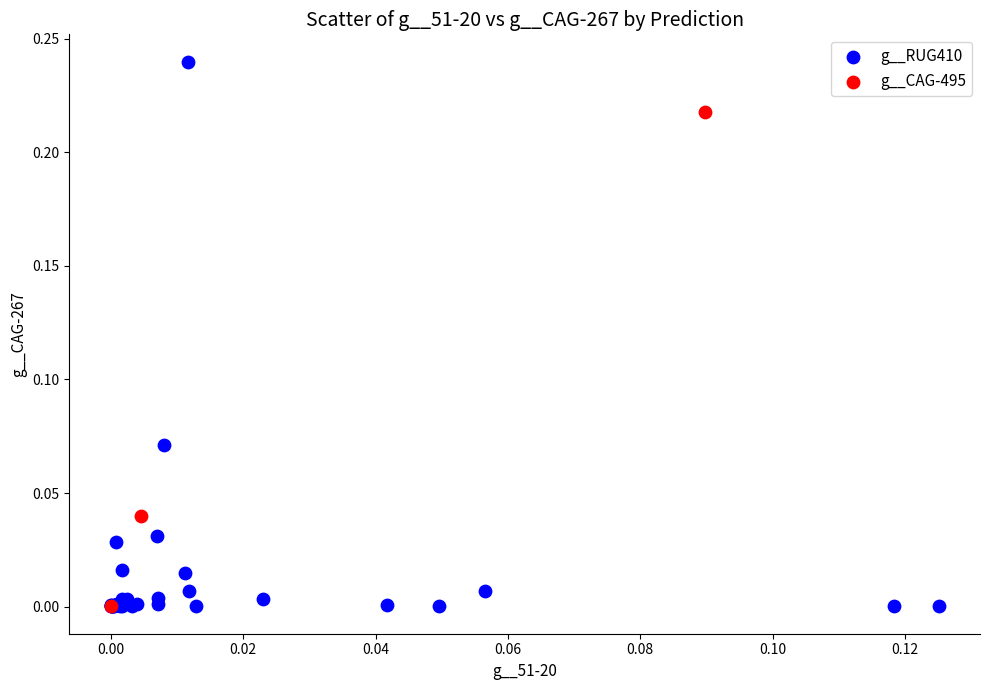

Which series has the widest spread of Y values?

g__RUG410